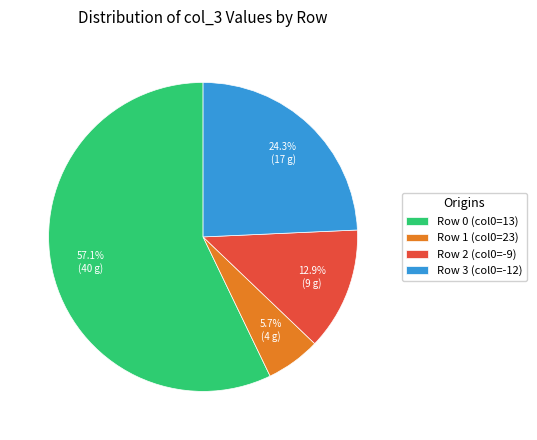

How much of the chart is everything except Row 1 (col0=23)?

94.3%